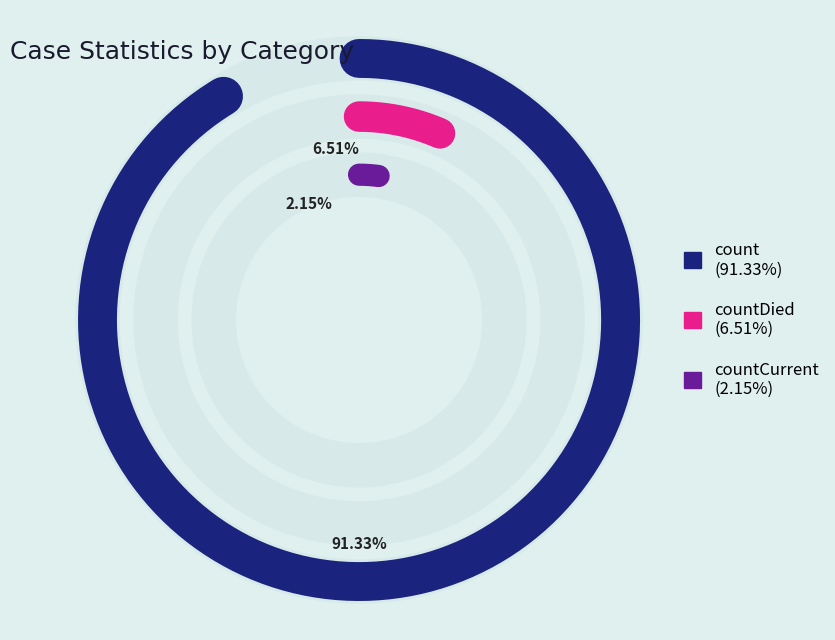

Which slice is the smallest?

countCurrent